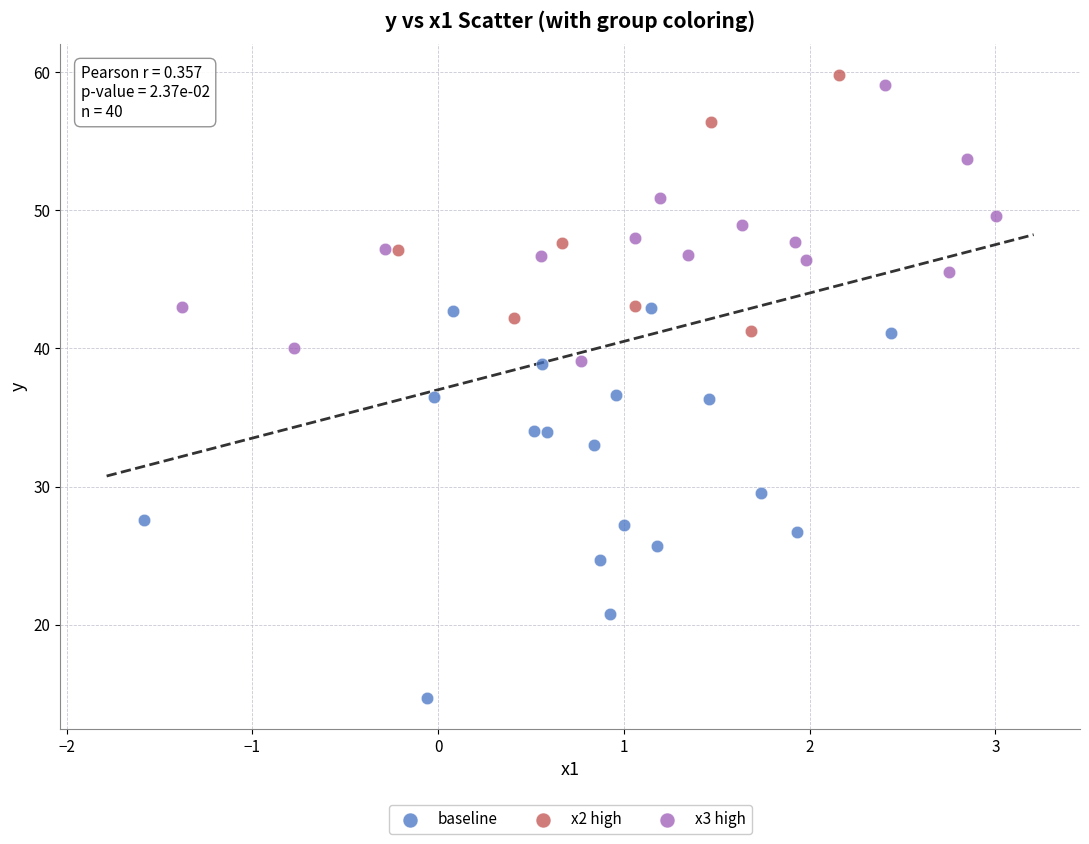

Which series has the largest Y range (max minus min)?

baseline